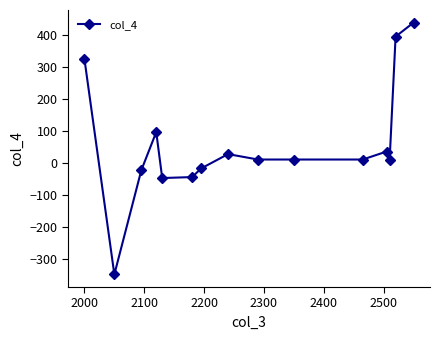

What is the smallest value displayed?

-349